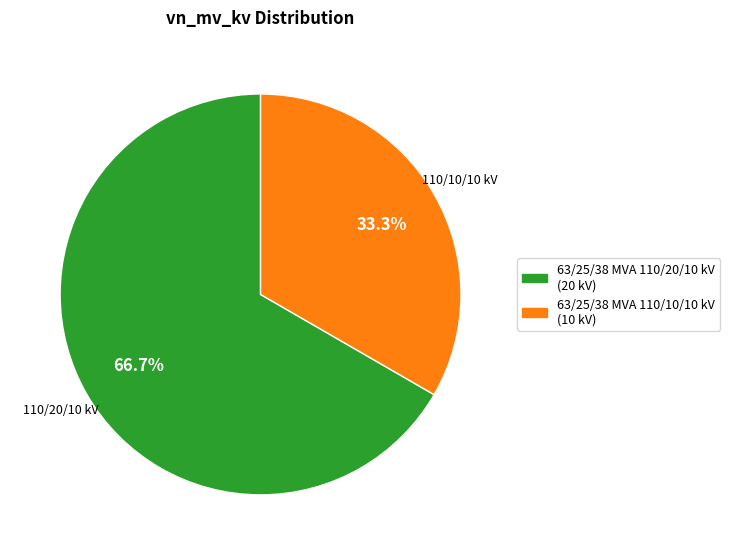

To the nearest percent, what percentage of the pie is 63/25/38 MVA 110/10/10 kV?

33%